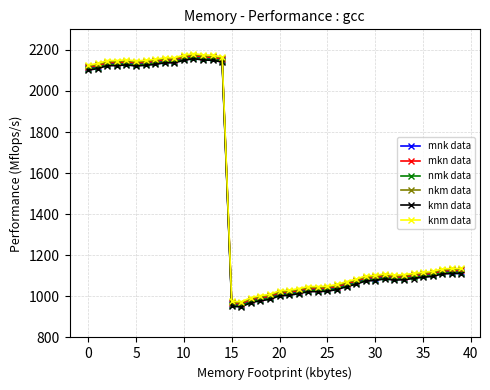

At how many categories does at least one series exceed 1904?

15